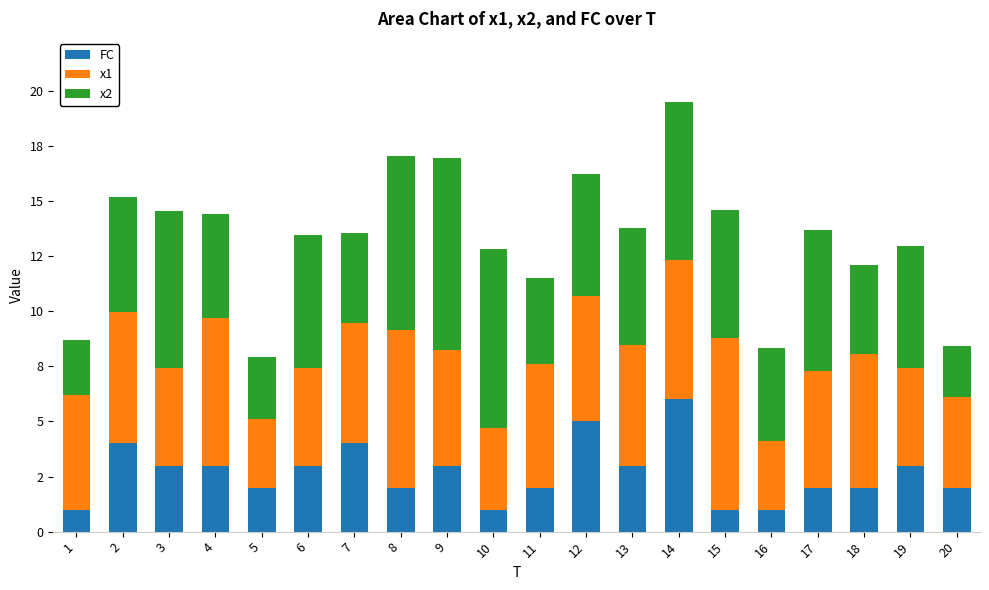

At how many categories does at least one series exceed 7?

6